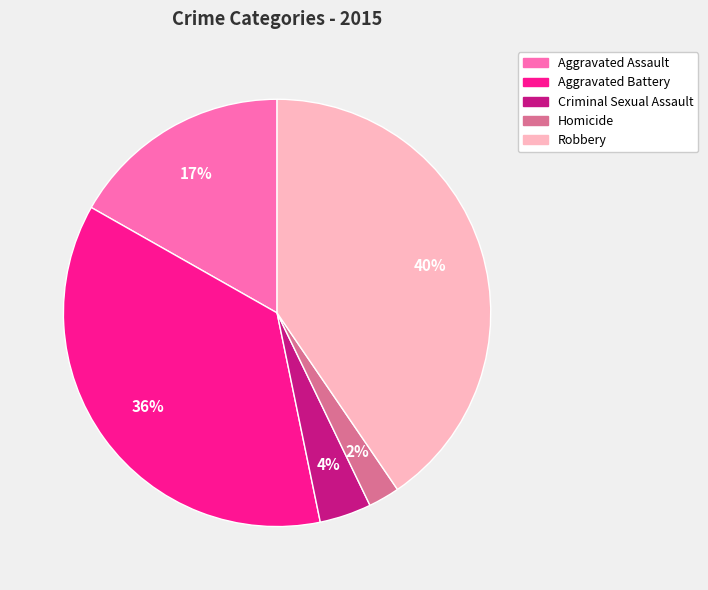

Between Criminal Sexual Assault and Homicide, which is larger?

Criminal Sexual Assault